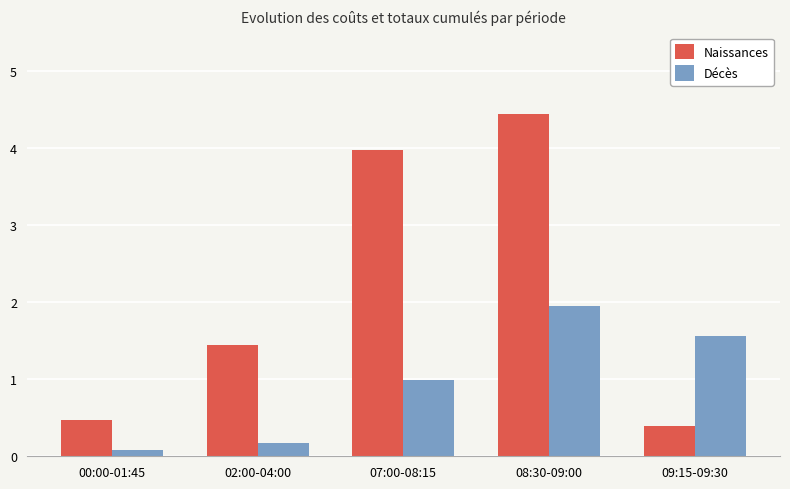

Which series has the largest range (max minus min)?

Naissances